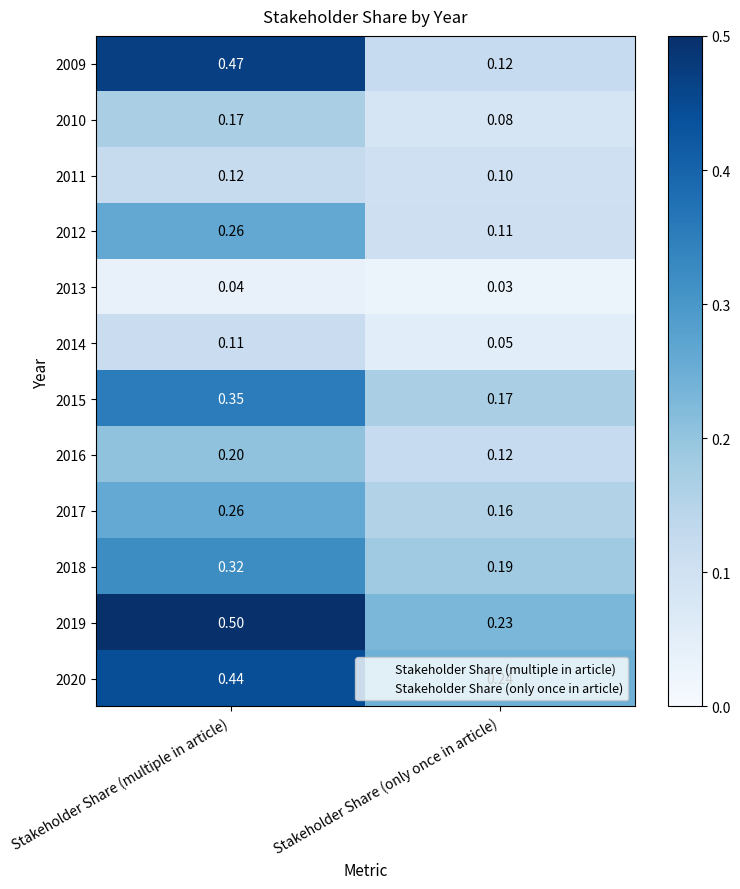

At which label is 2017 closest to 0?

Stakeholder Share (only once in article)